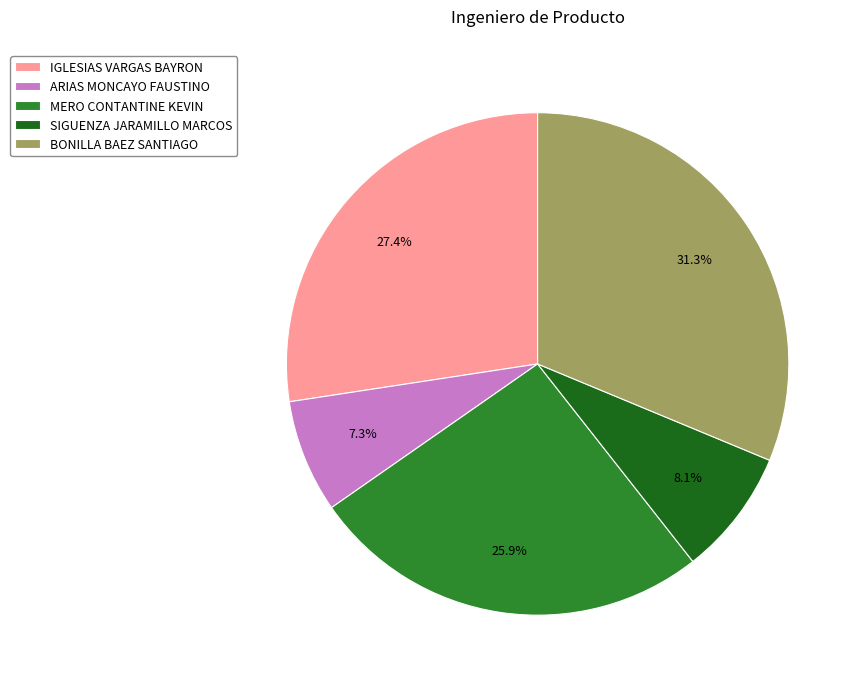

What is the smallest slice in the pie chart?

ARIAS MONCAYO FAUSTINO